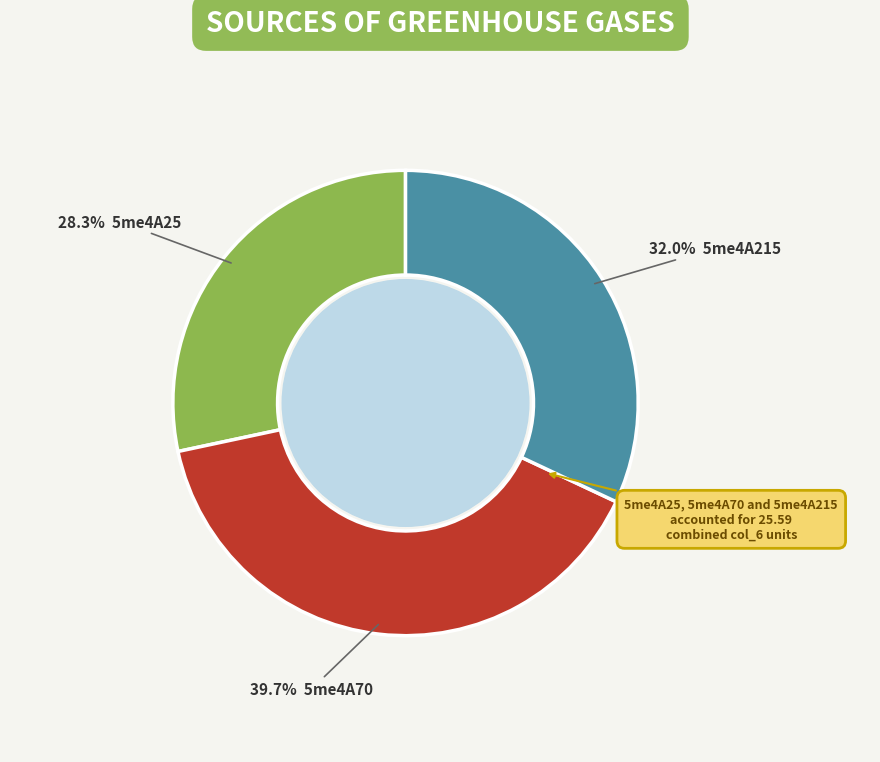

Is there any slice that represents more than half of the pie?

No